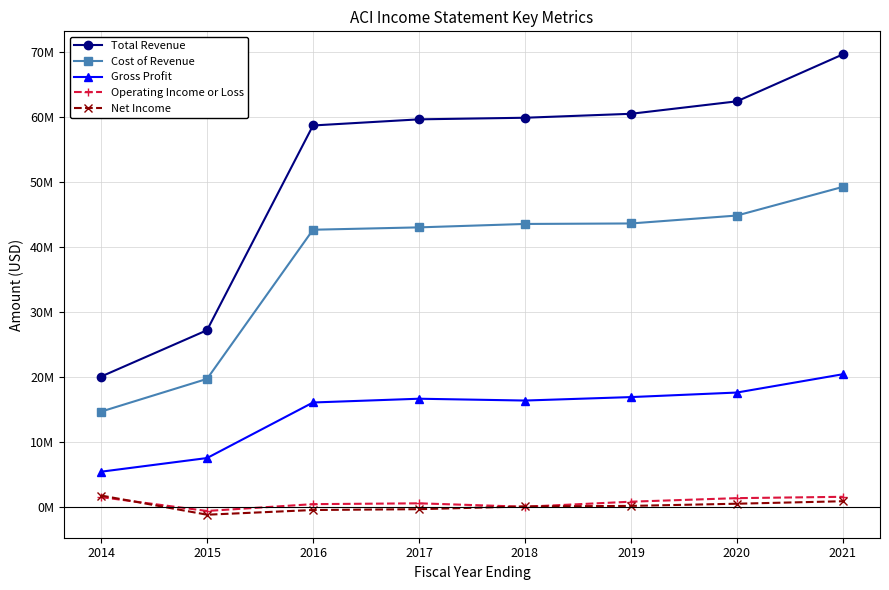

What are all the series names shown in the legend?

Total Revenue, Cost of Revenue, Gross Profit, Operating Income or Loss, Net Income